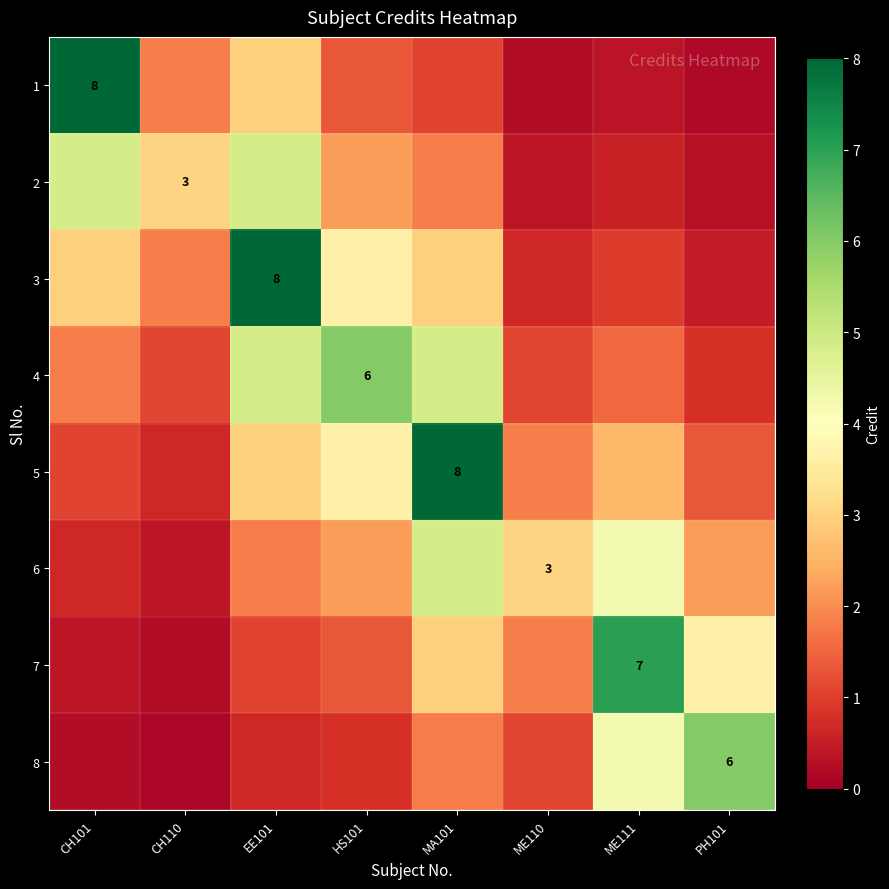

Which label corresponds to the smallest value in the chart?

CH110